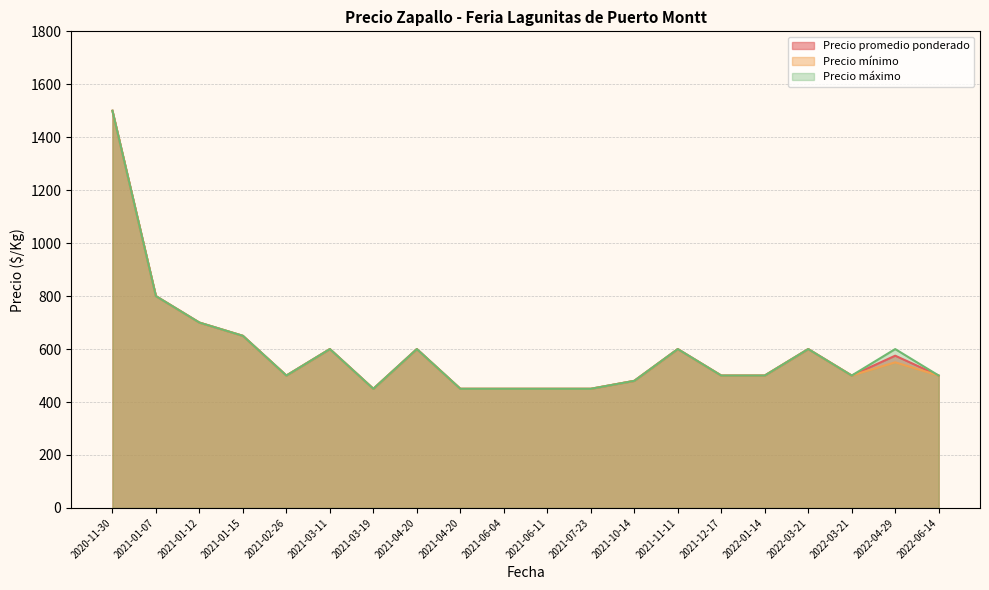

Which series has the largest total across all categories?

Precio máximo